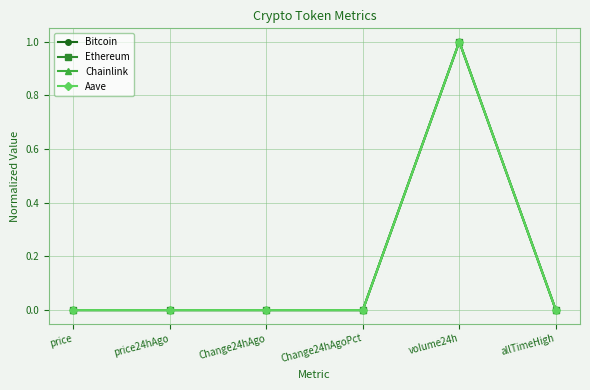

True or false: Chainlink has a value of 1.4 at volume24h.

False